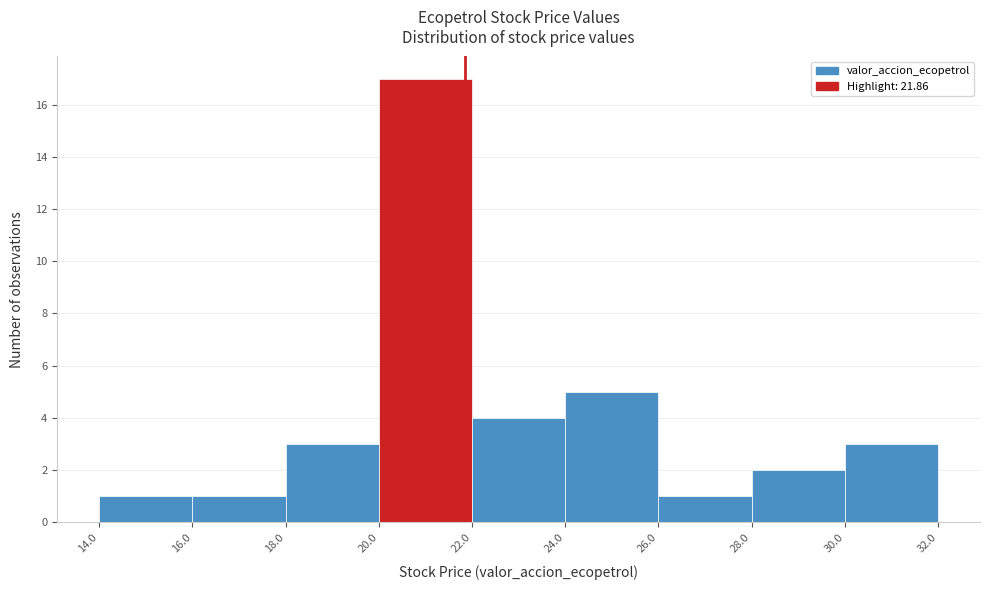

Reading left to right, list every bar in this chart as the range it spans on the x-axis followed by its height. The values are not printed on the chart, so give them approximately, as read against the axis.

14.0 to 16.0: 1
16.0 to 18.0: 1
18.0 to 20.0: 3
20.0 to 22.0: 17
22.0 to 24.0: 4
24.0 to 26.0: 5
26.0 to 28.0: 1
28.0 to 30.0: 2
30.0 to 32.0: 3